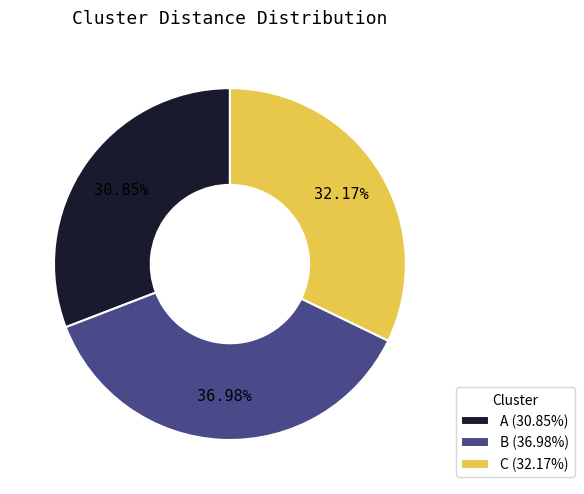

What is the ratio of the value at B (36.98%) to the value at C (32.17%)?

1.1